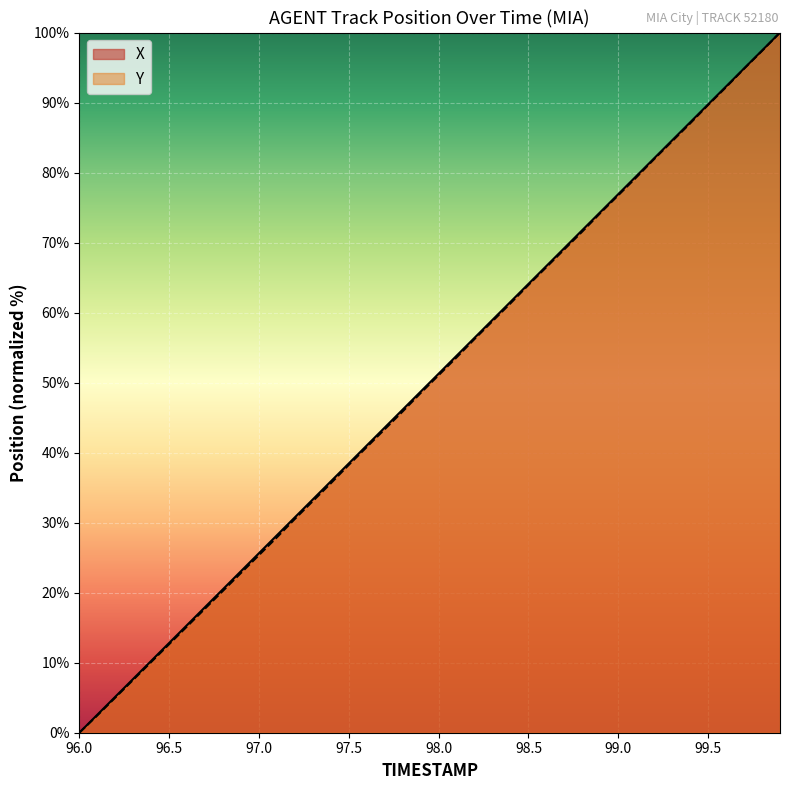

Reading right to left, list all the values displayed in this chart.

X: 99.9=100.0	99.8=97.4	99.7=94.9	99.6=92.3	99.5=89.7	99.4=87.2	99.3=84.6	99.2=82.1	99.1=79.5	99.0=76.9	98.9=74.4	98.8=71.8	98.7=69.2	98.6=66.7	98.5=64.1	98.4=61.5	98.3=59.0	98.2=56.4	98.1=53.8	98.0=51.3	97.9=48.7	97.8=46.2	97.7=43.6	97.6=41.0	97.5=38.5	97.4=35.9	97.3=33.3	97.2=30.8	97.1=28.2	97.0=25.6	96.9=23.1	96.8=20.5	96.7=17.9	96.6=15.4	96.5=12.8	96.4=10.3	96.3=7.7	96.2=5.1	96.1=2.6	96.0=0.0
Y: 99.9=100.0	99.8=97.4	99.7=94.8	99.6=92.2	99.5=89.7	99.4=87.0	99.3=84.5	99.2=81.9	99.1=79.3	99.0=76.8	98.9=74.2	98.8=71.6	98.7=69.0	98.6=66.5	98.5=64.0	98.4=61.3	98.3=58.8	98.2=56.2	98.1=53.6	98.0=51.1	97.9=48.5	97.8=45.9	97.7=43.3	97.6=40.8	97.5=38.3	97.4=35.6	97.3=33.1	97.2=30.5	97.1=27.9	97.0=25.4	96.9=22.8	96.8=20.3	96.7=17.7	96.6=15.2	96.5=12.6	96.4=10.1	96.3=7.6	96.2=5.0	96.1=2.5	96.0=0.0